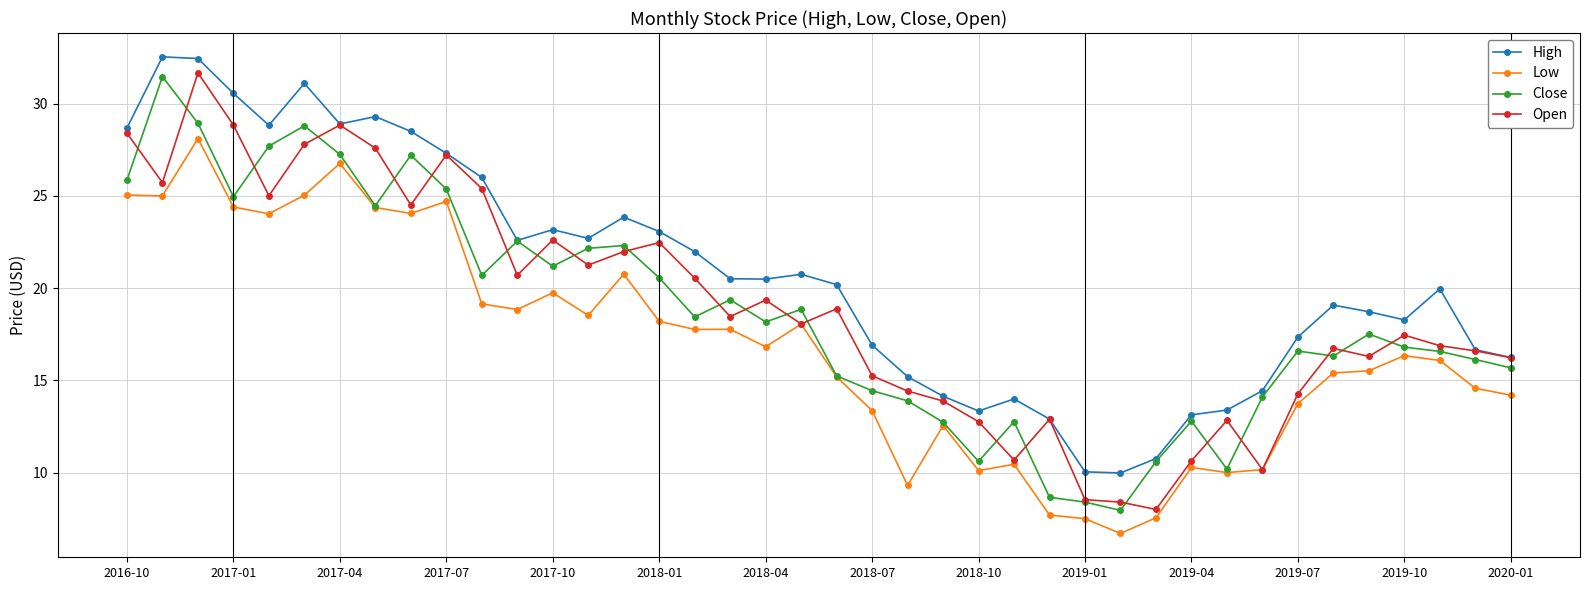

True or false: Low and High intersect in this chart.

False